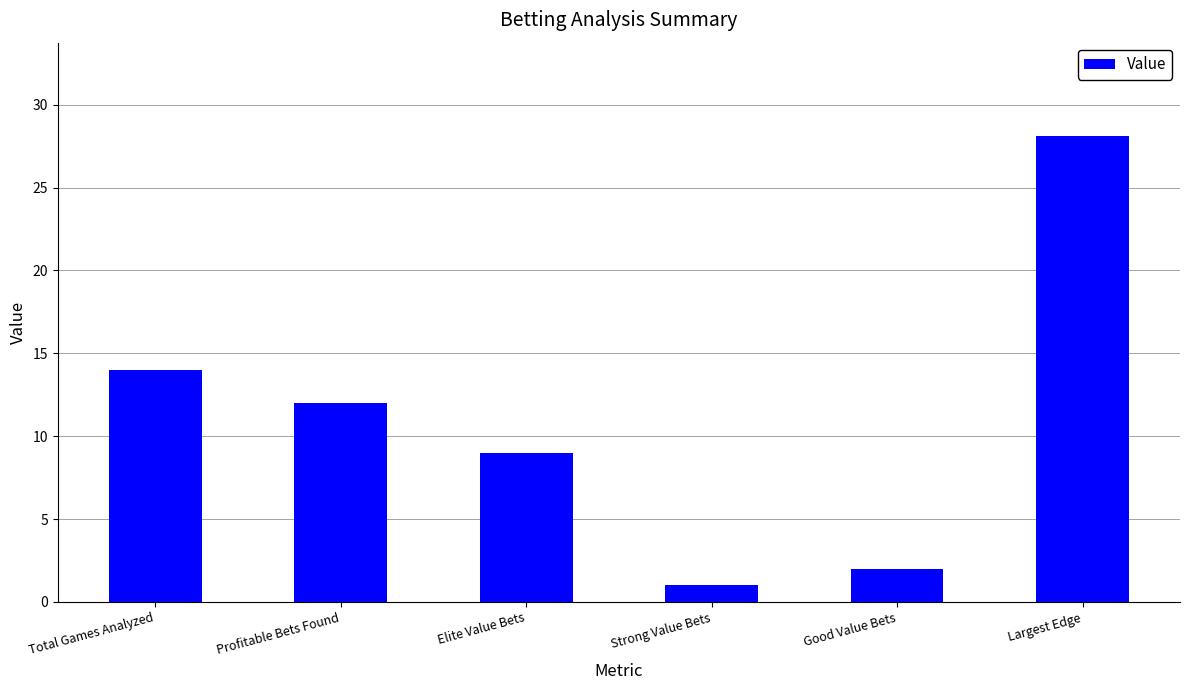

How many data points does each series have?

6